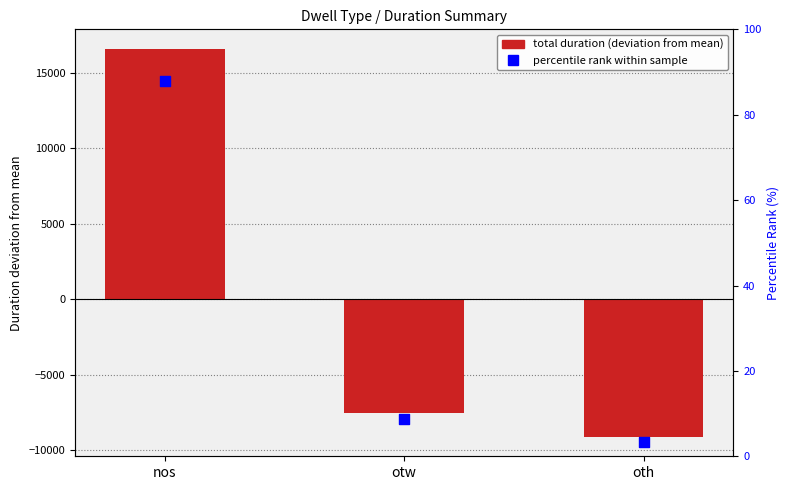

Which series has the largest total across all categories?

percentile rank within sample